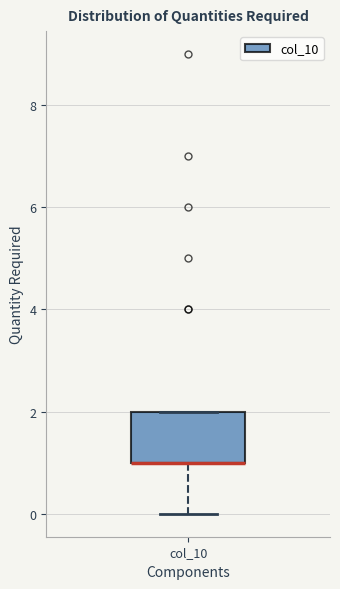

Transcribe this box plot: give where the median line is, the range the box spans, and where the two whiskers end, as read against the y-axis. The values are not printed on the chart, so give them approximately, as read against the axis.

median 1 (drawn on the box's lower edge), box 1 to 2, whiskers 0 to 2